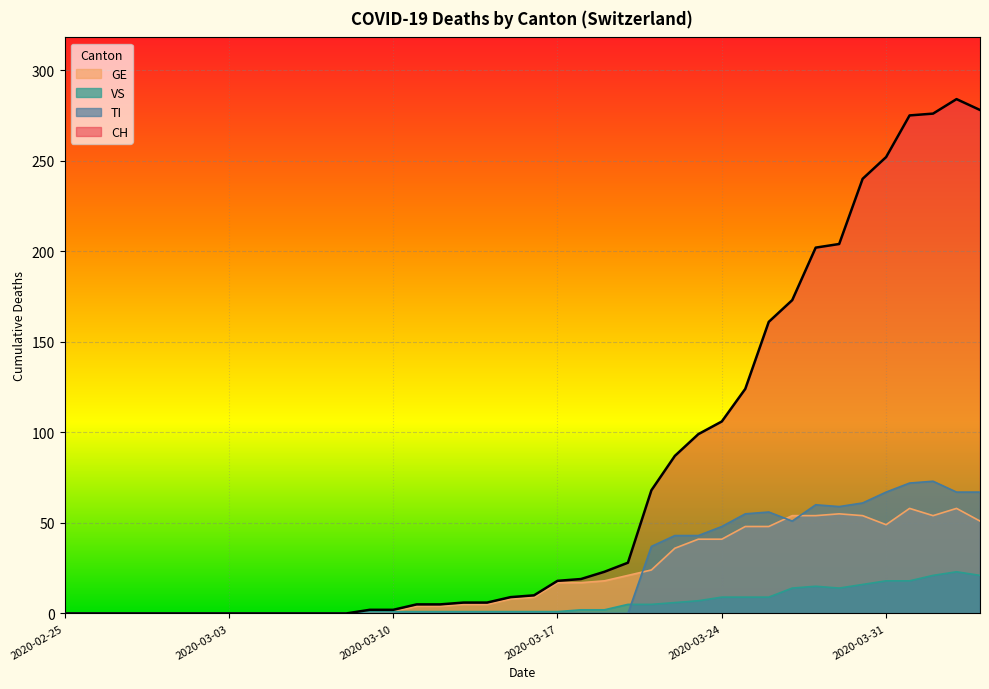

The TI series shows 44 at 2020-04-02. True or false?

False